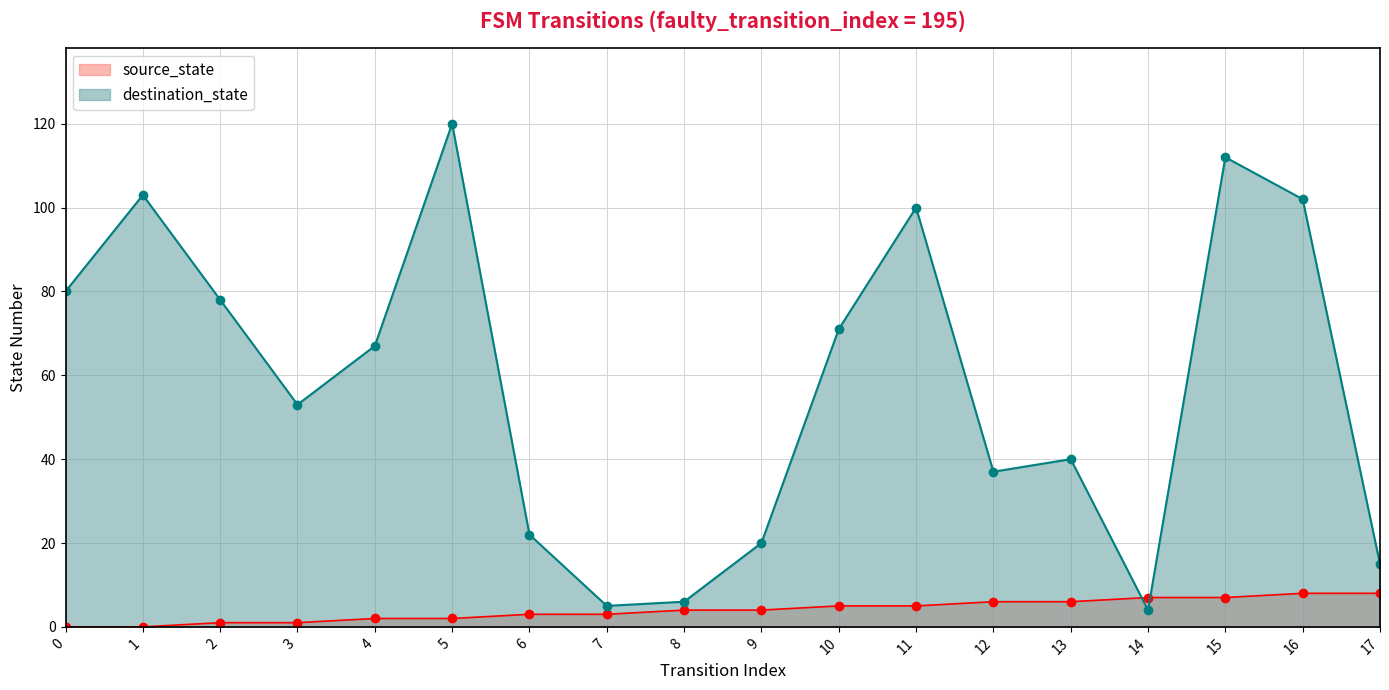

Is it true that destination_state equals 54 at 11?

False